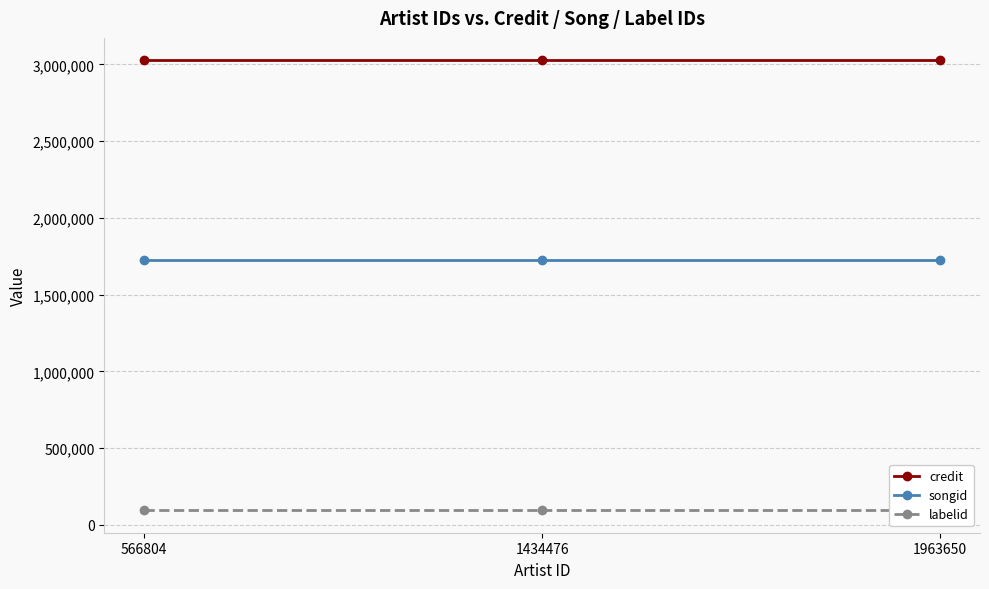

Rank the series by their average value, from lowest to highest.

labelid, songid, credit